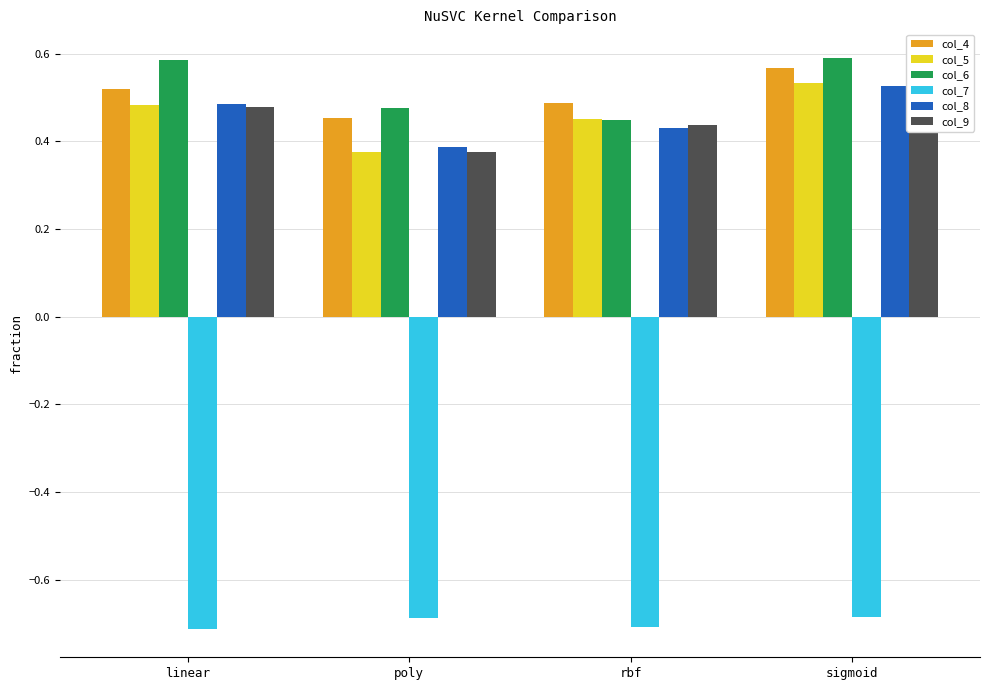

List the labels in order of col_6 value, largest first.

sigmoid, linear, poly, rbf